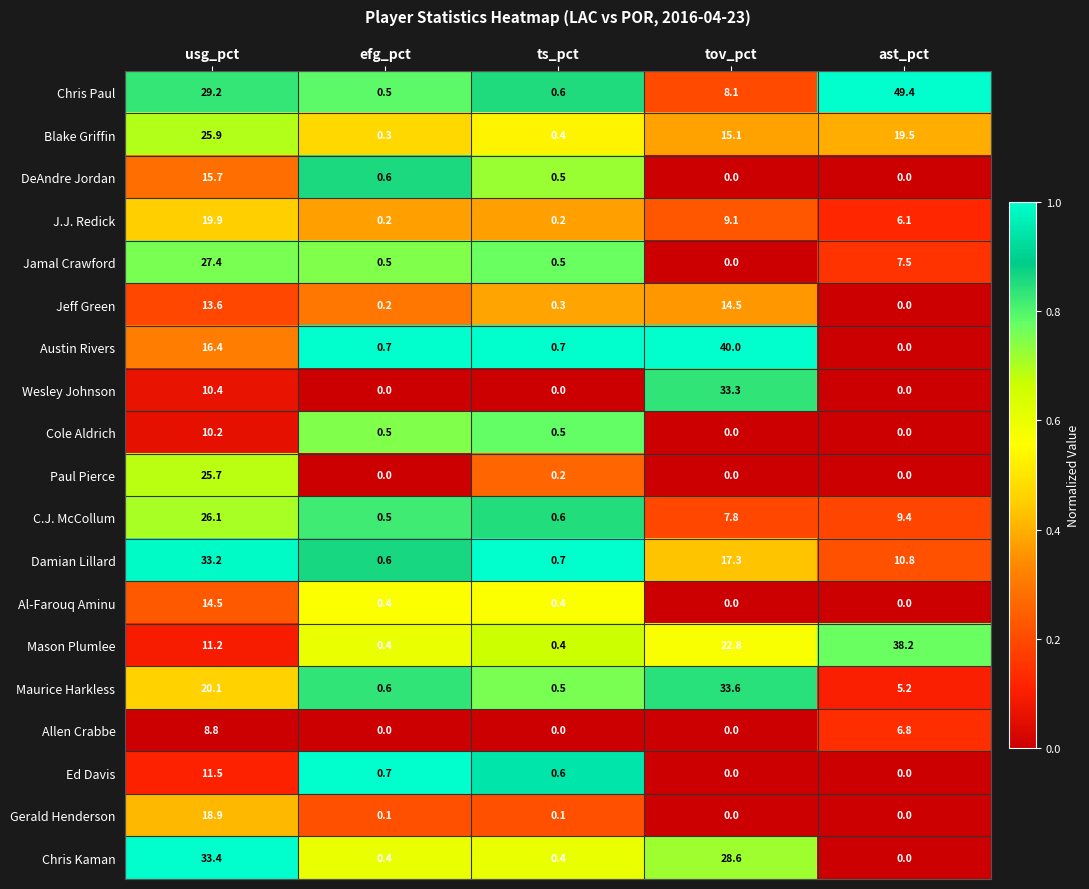

What is the sum of the C.J. McCollum values at efg_pct and ts_pct?

1.1